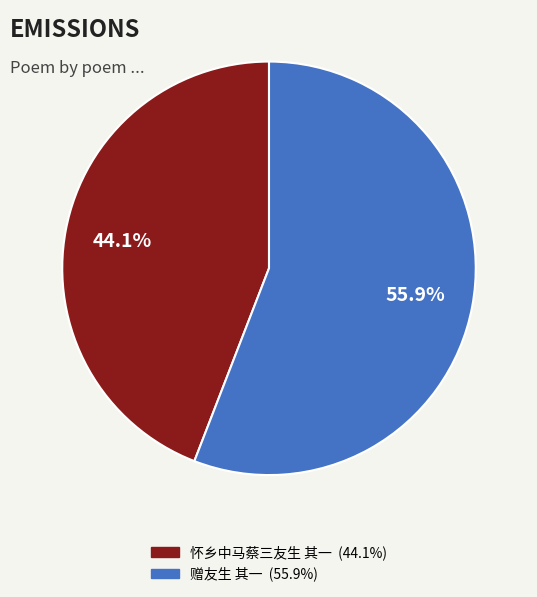

How many slices are in this pie chart?

2